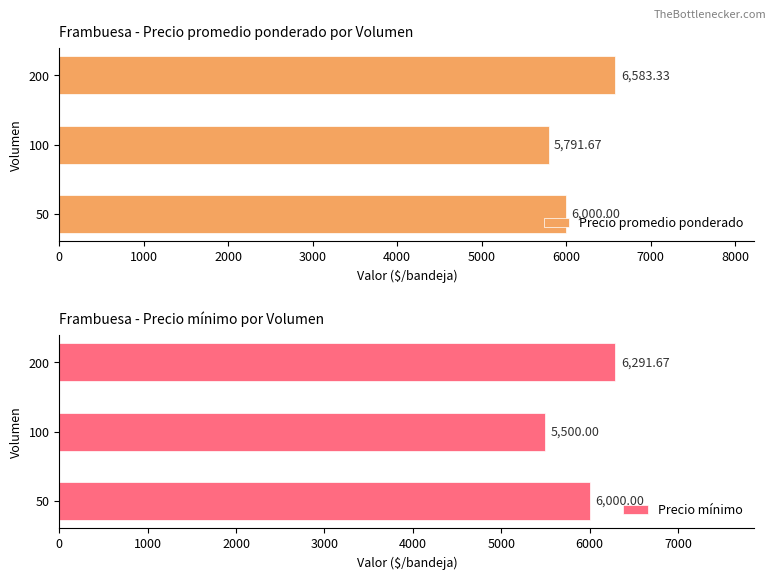

What are all the series names shown in the legend?

Precio promedio ponderado, Precio mínimo